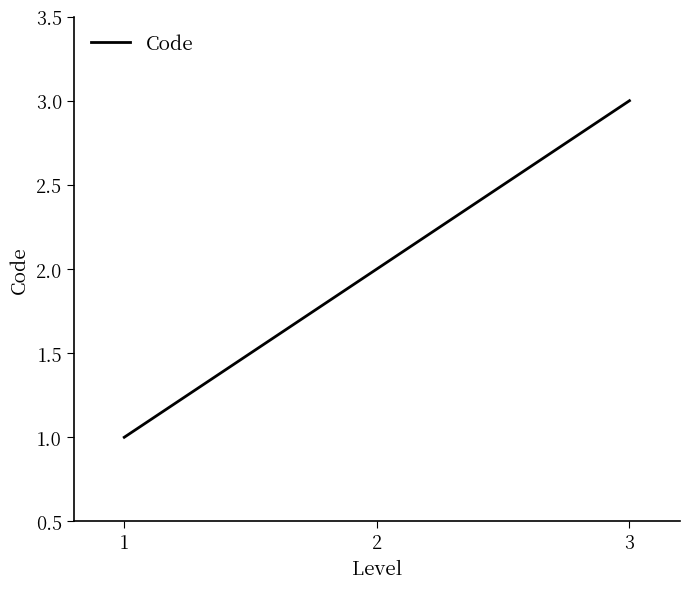

Reading left to right, list all the values displayed in this chart.

1=1	2=2	3=3